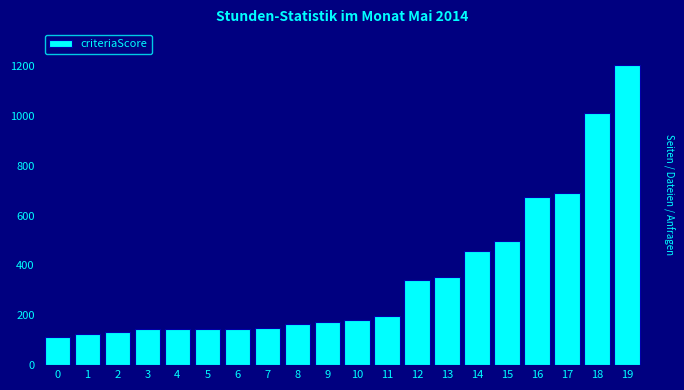

What is the average value?

353